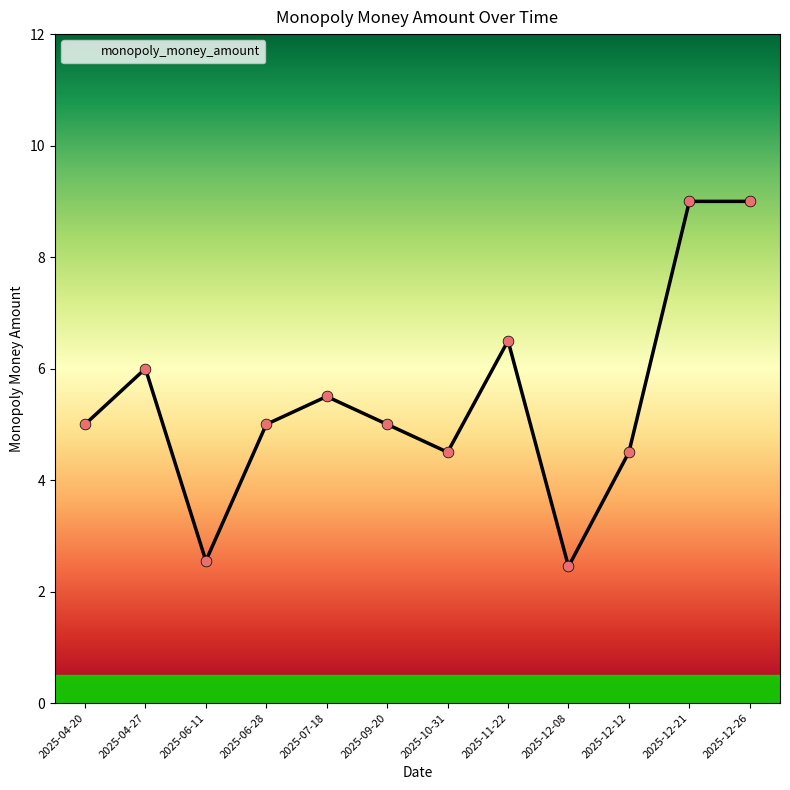

Which has a higher value, 2025-06-28 or 2025-10-31?

2025-06-28